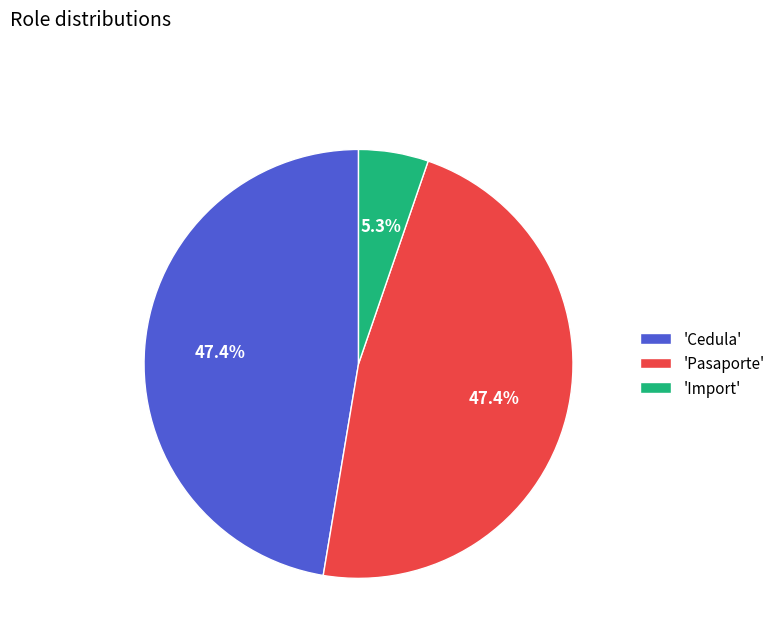

Which has a higher value, 'Cedula' or 'Import'?

'Cedula'